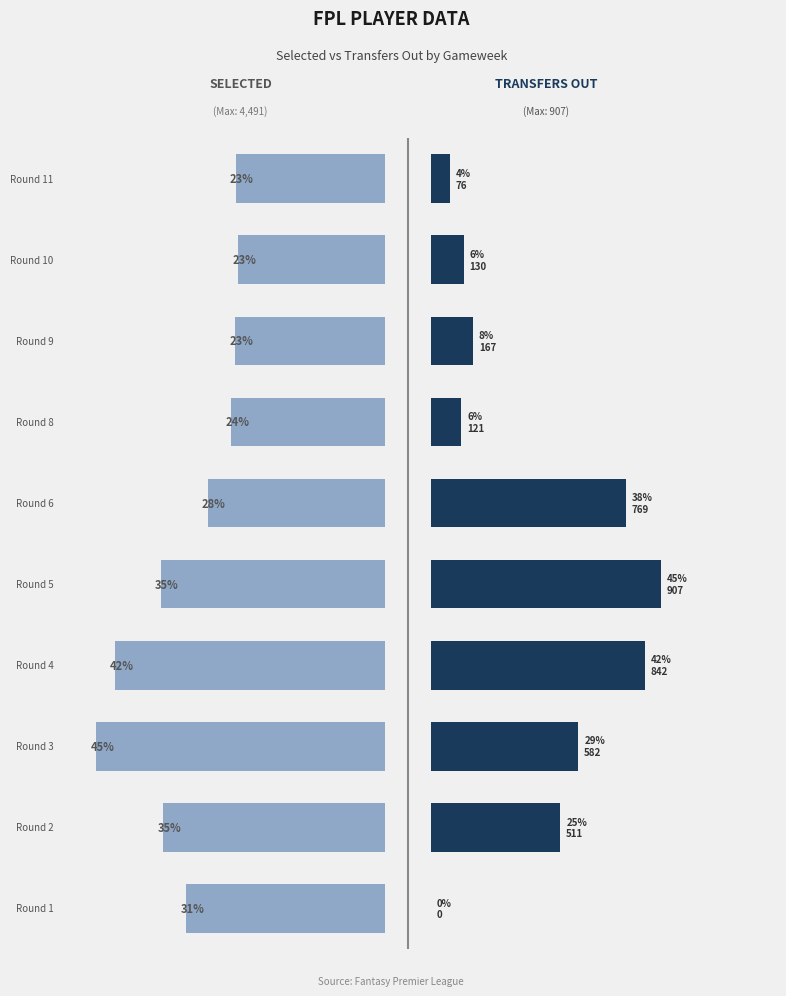

Which has a higher value, 9 or 5?

5